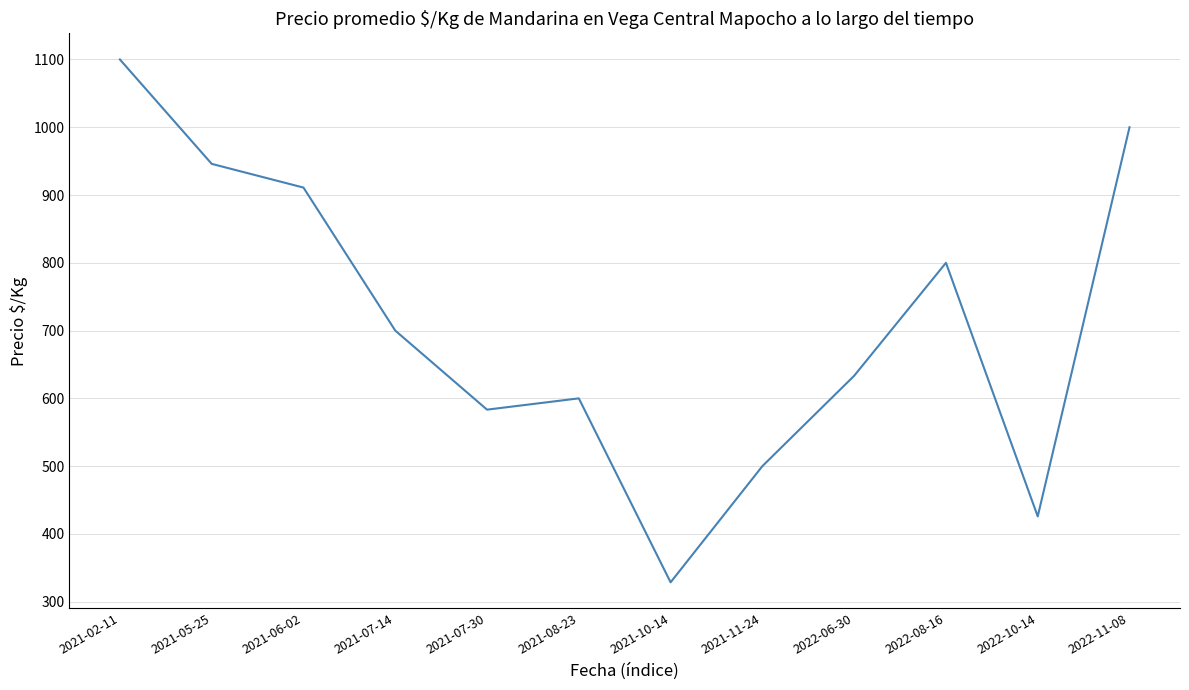

Where is the data nearest to the value 714?

2021-07-14